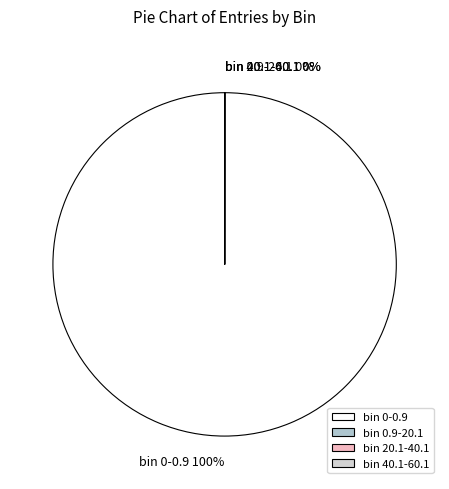

True or false: bin 0-0.9 accounts for 100% of the total.

True